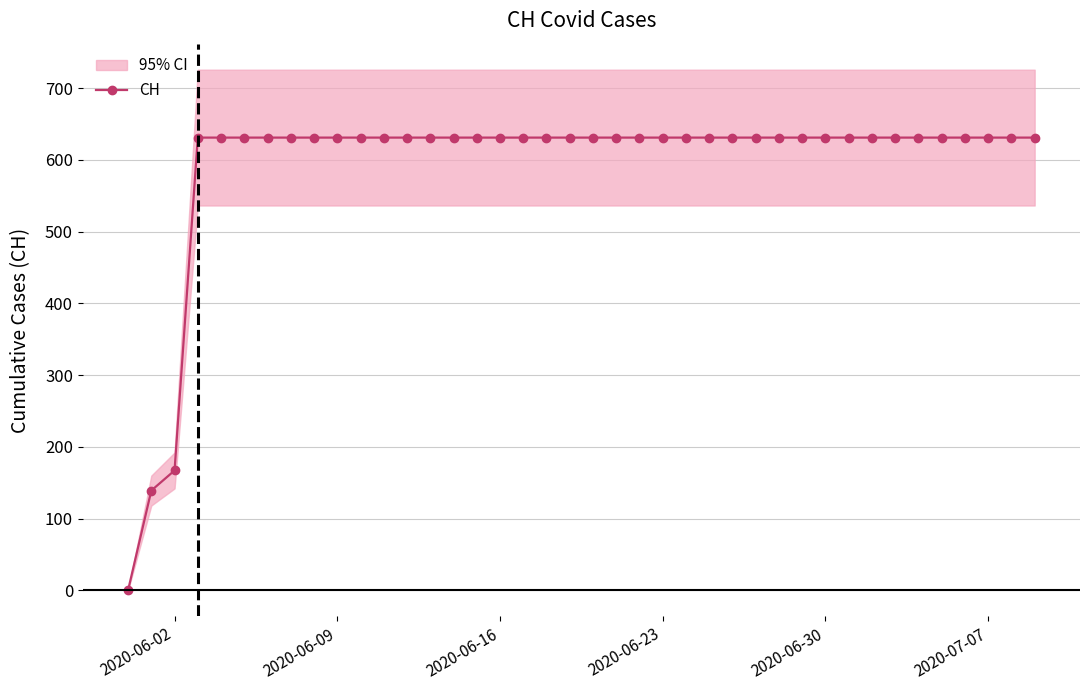

How many values are below 631?

3